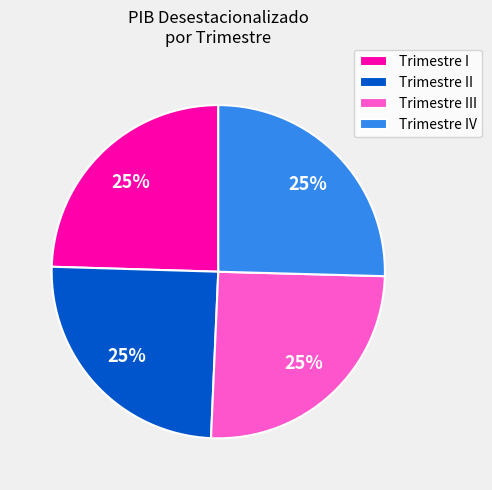

Does any single category account for the majority?

No